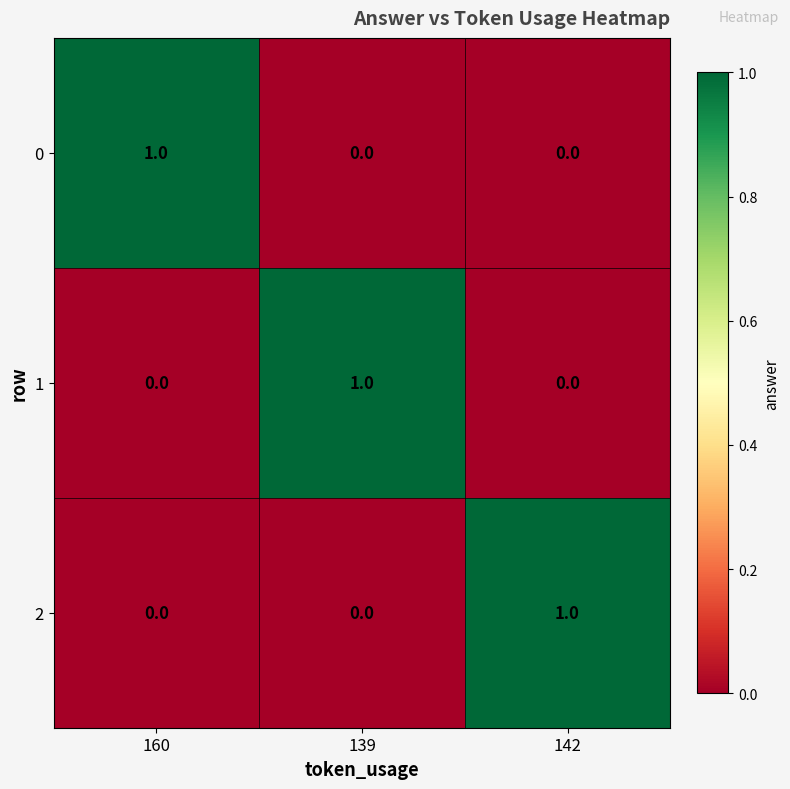

The value of 0 at 139 is 0. True or false?

True